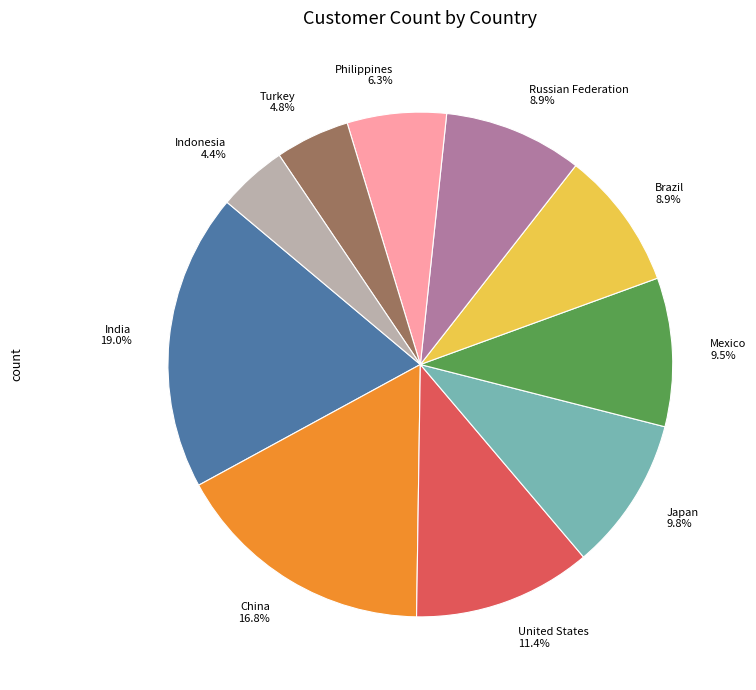

To the nearest percent, what is the average slice percentage?

10%